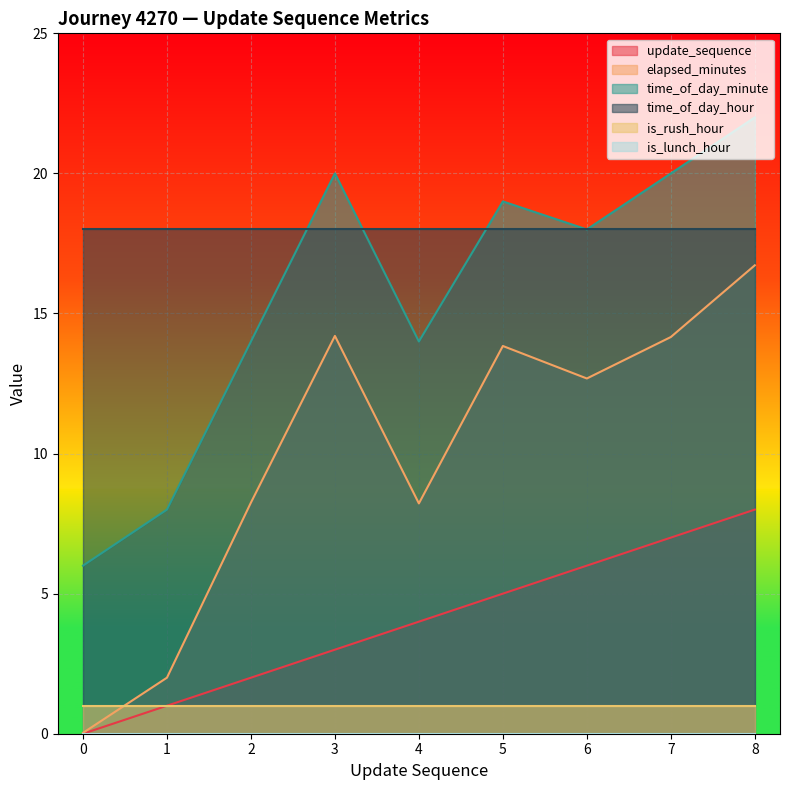

The value of time_of_day_minute at 0 is 2.0. True or false?

False